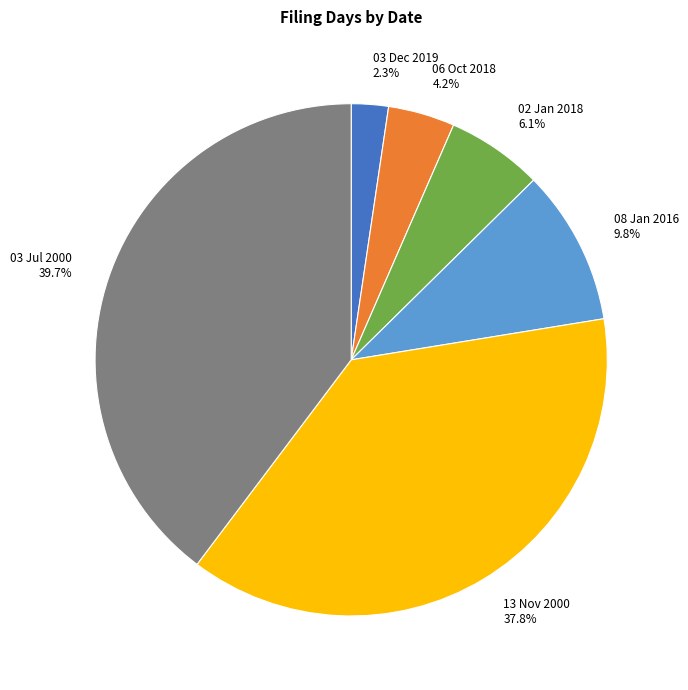

What is the smallest slice in the pie chart?

03 Dec 2019